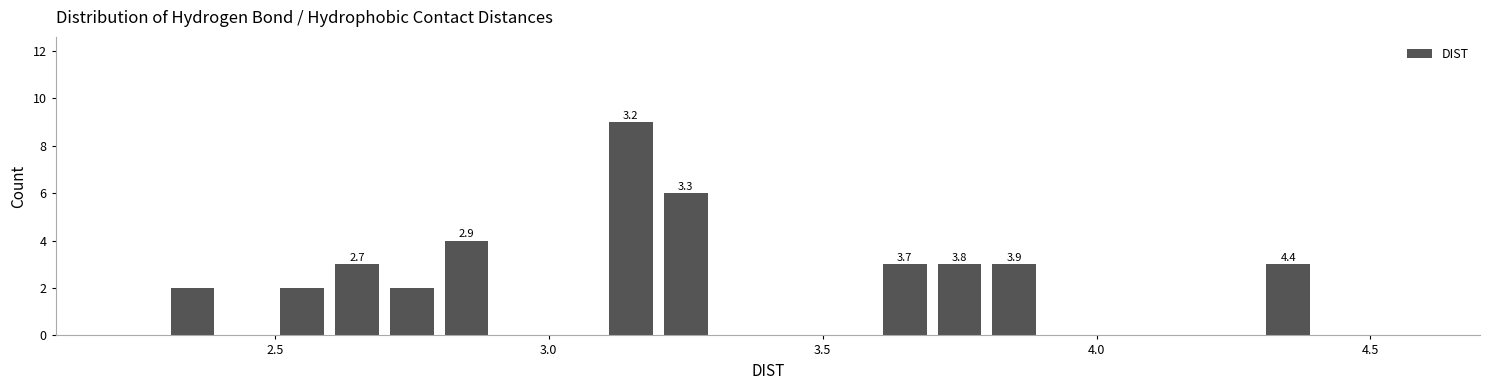

Read against the x-axis, roughly where is the centre of the tallest bar?

3.15